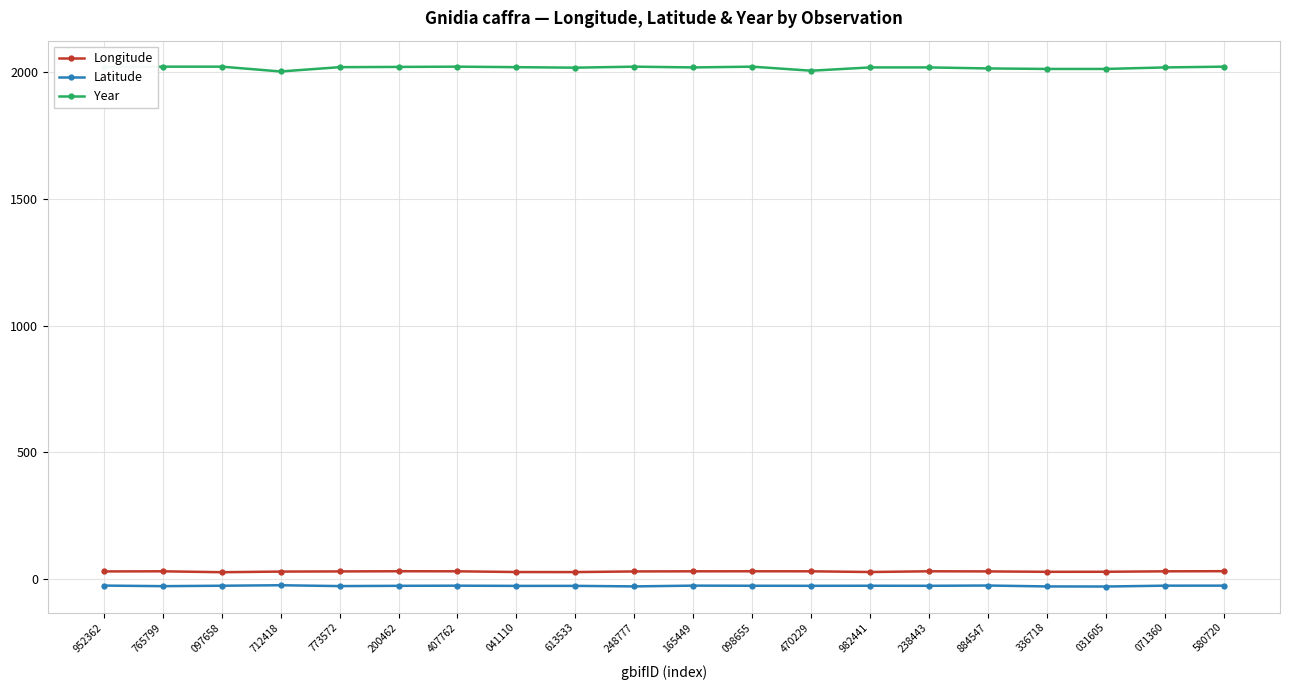

True or false: Longitude has more than 1 points higher than both neighbors.

True